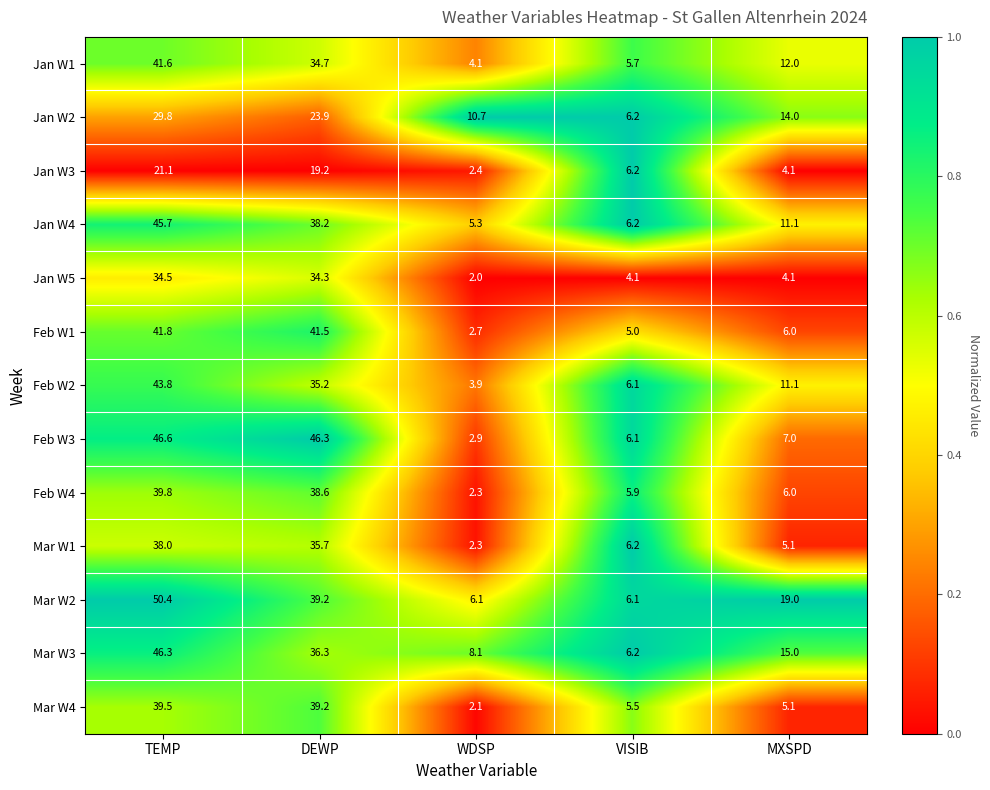

Which series has the largest total across all categories?

Mar W2